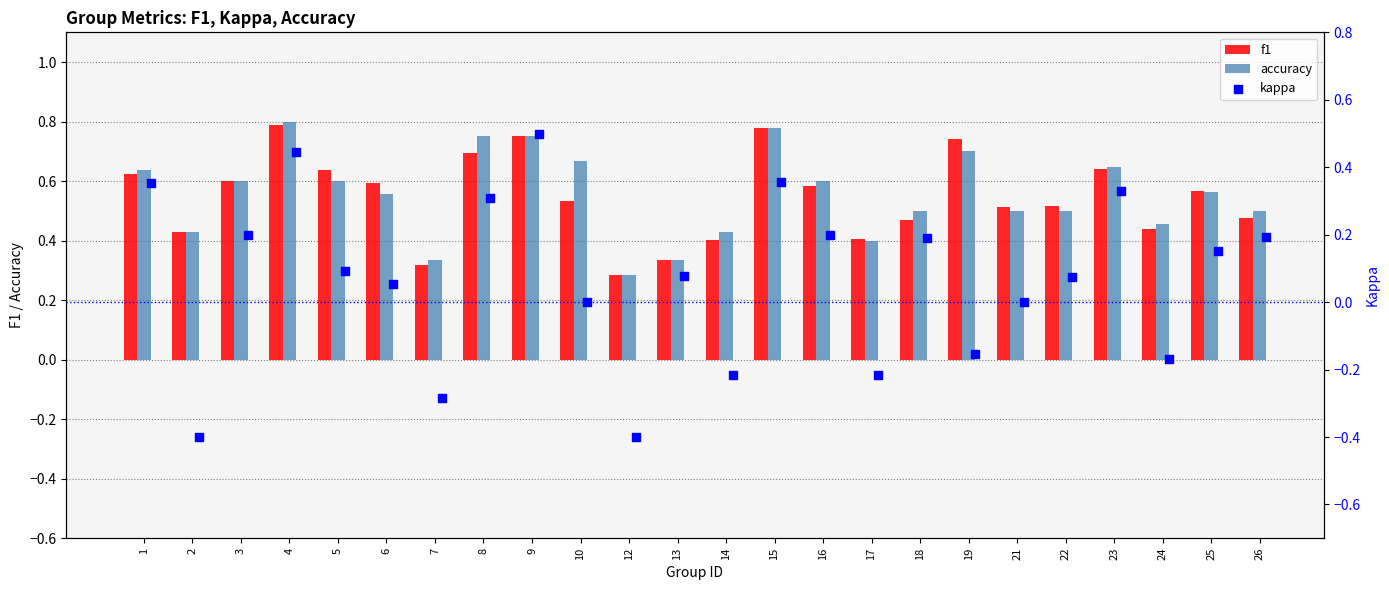

The value of f1 at 3 is 0.9. True or false?

False